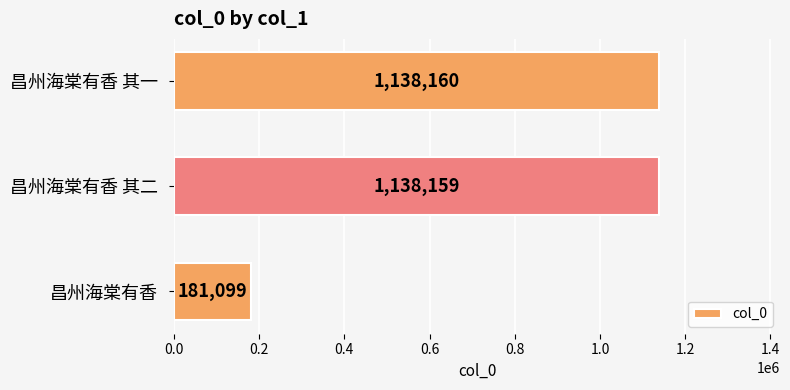

What is the sum of all values?

2457418